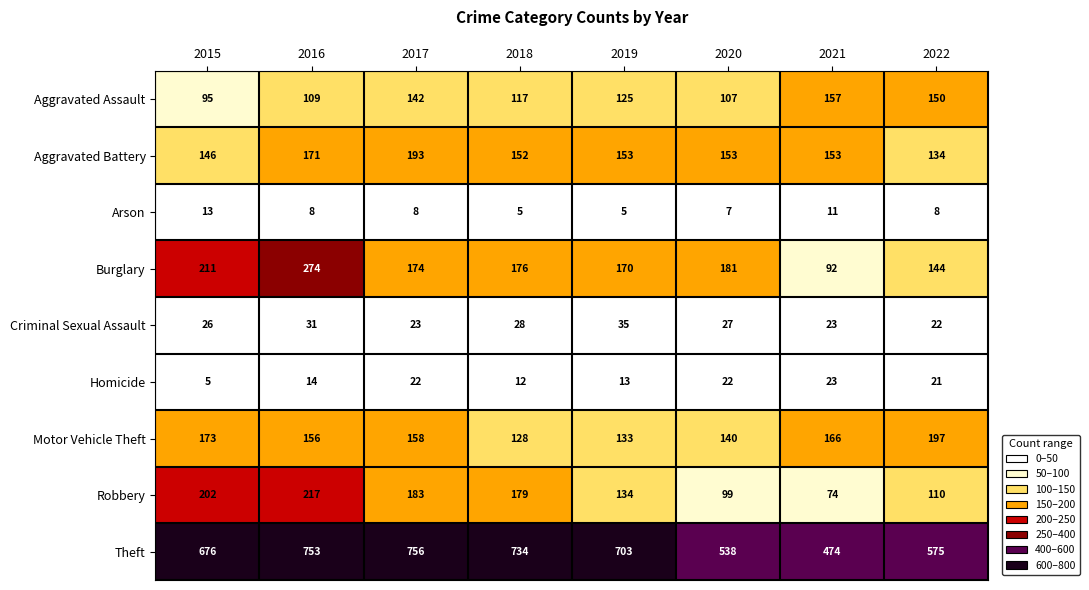

Is it true that Aggravated Battery equals 234 at 2019?

False